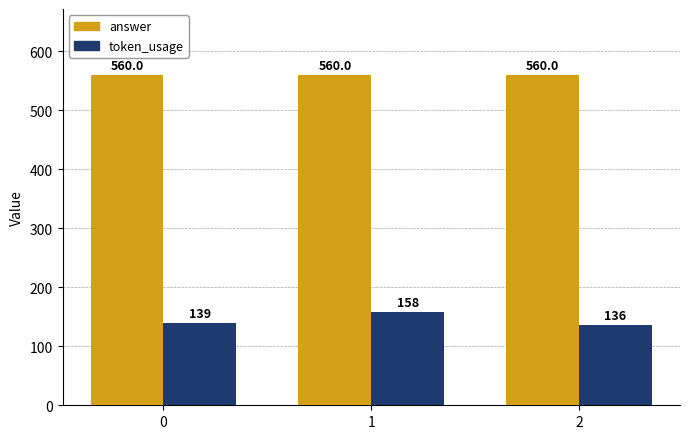

What is the minimum value for answer?

560